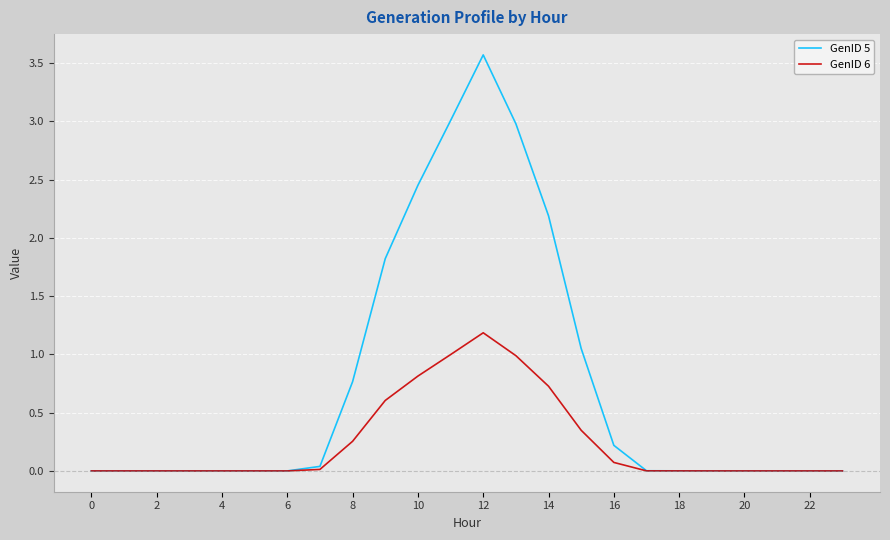

Which series has the largest range (max minus min)?

GenID 5